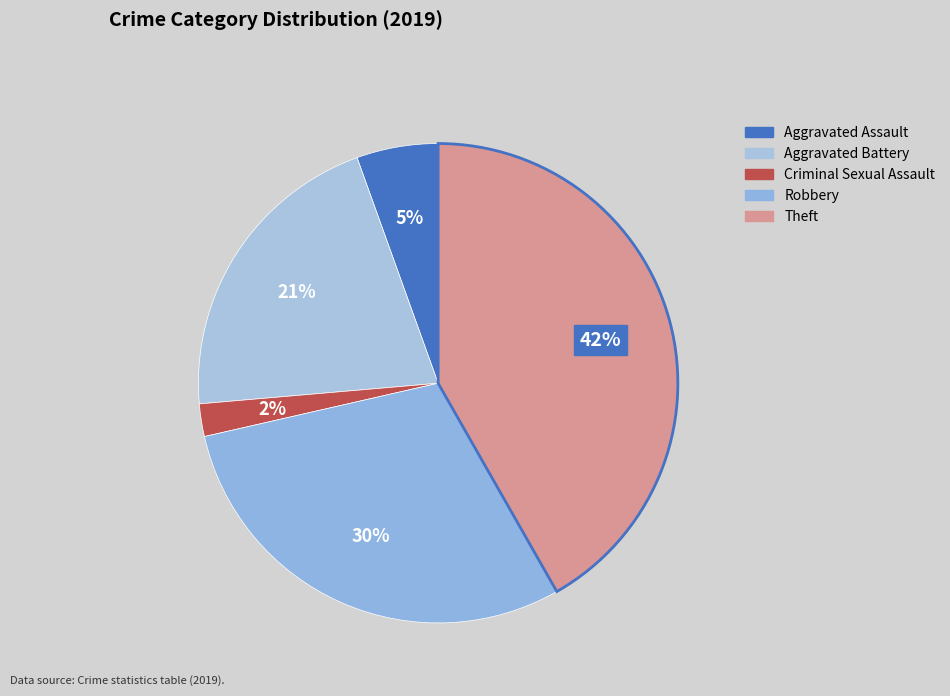

Is Aggravated Assault the majority of the pie?

No